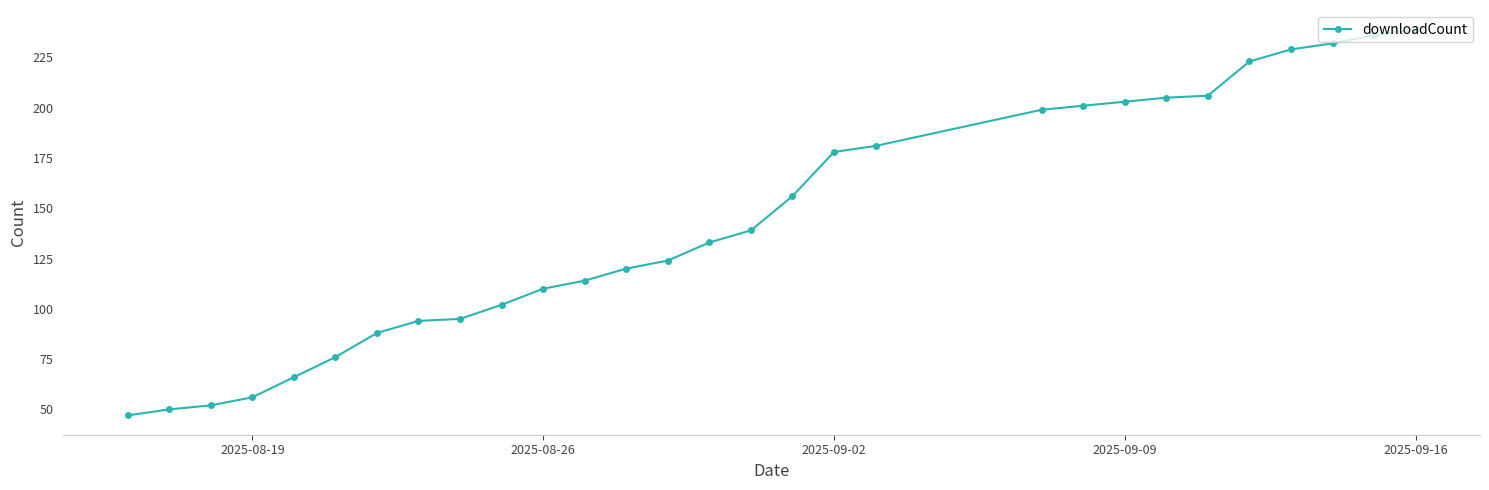

How many categories are shown in the chart?

29